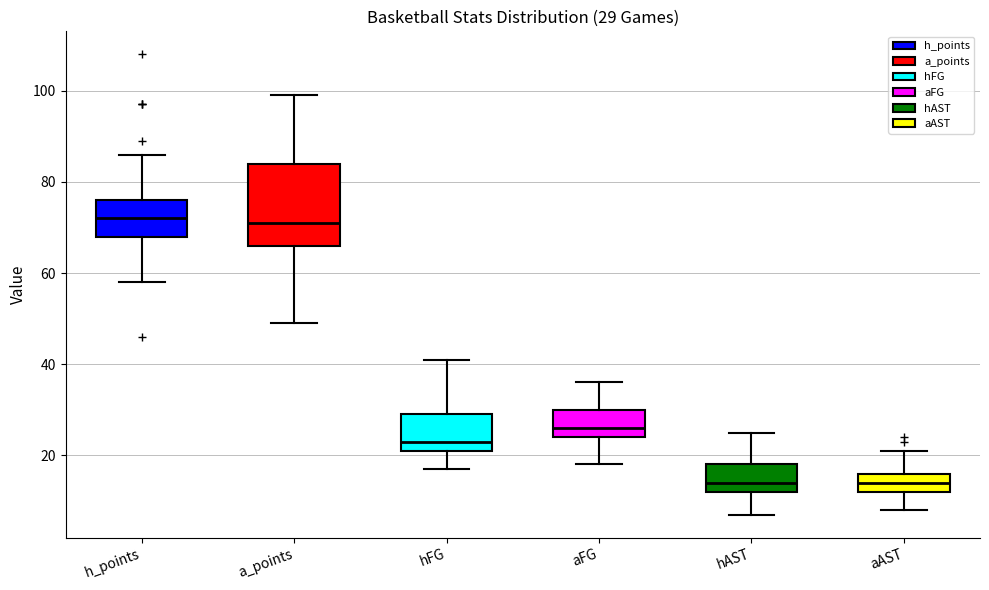

Comparing the boxes themselves (not the whiskers), which one is the tallest?

a_points